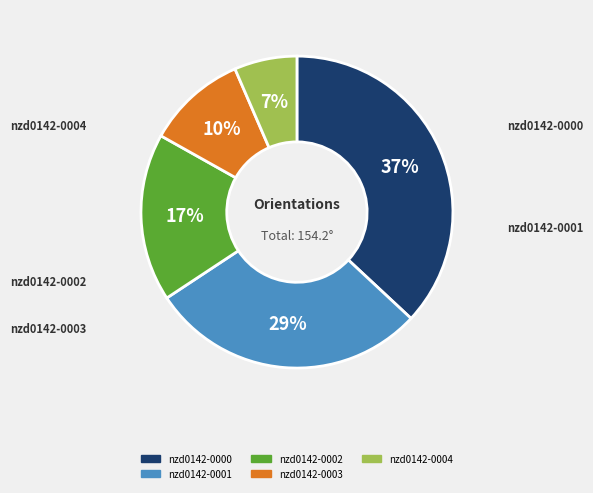

The nzd0142-0001 slice represents 29% of the pie. True or false?

True